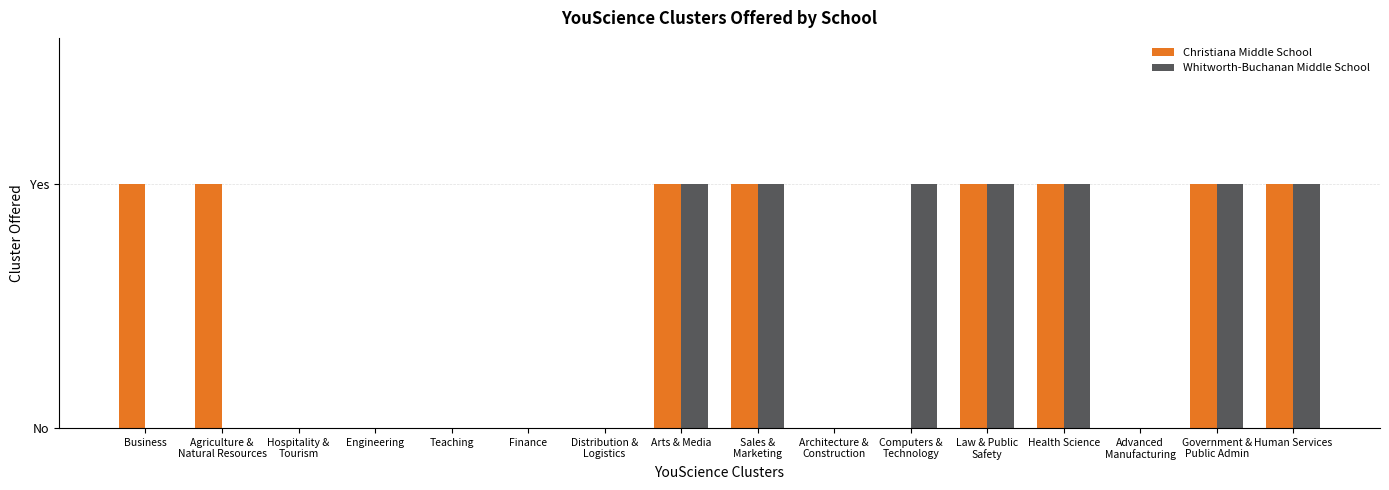

What is the spread (max minus min) of values at Computers &
Technology?

1